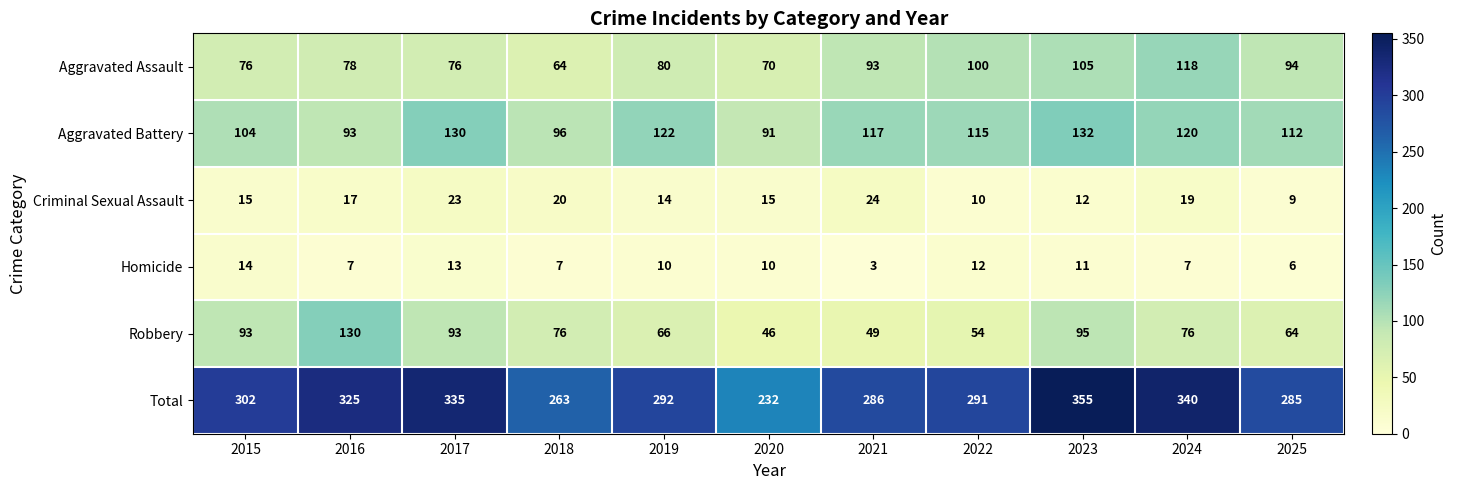

At which label is Aggravated Assault closest to 91?

2021